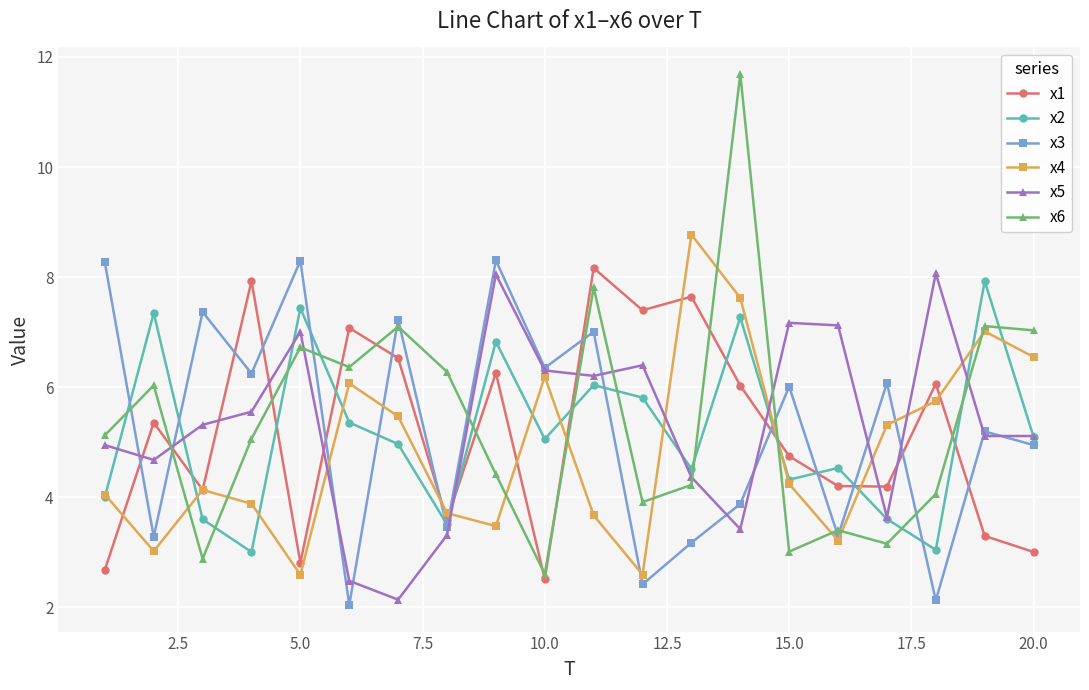

True or false: x1 has more than 1 points higher than both neighbors.

True